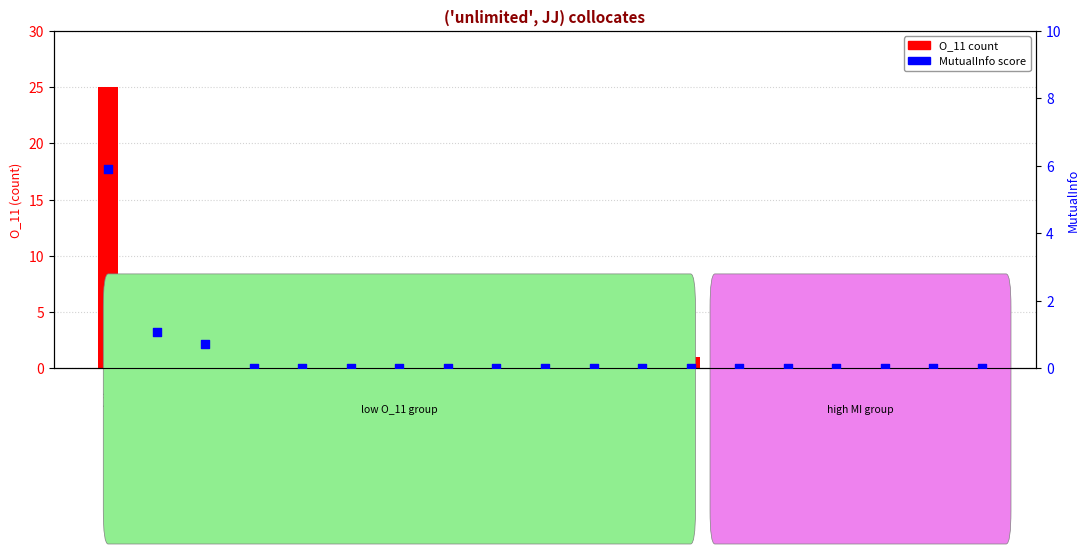

At how many categories does at least one series exceed 9?

1